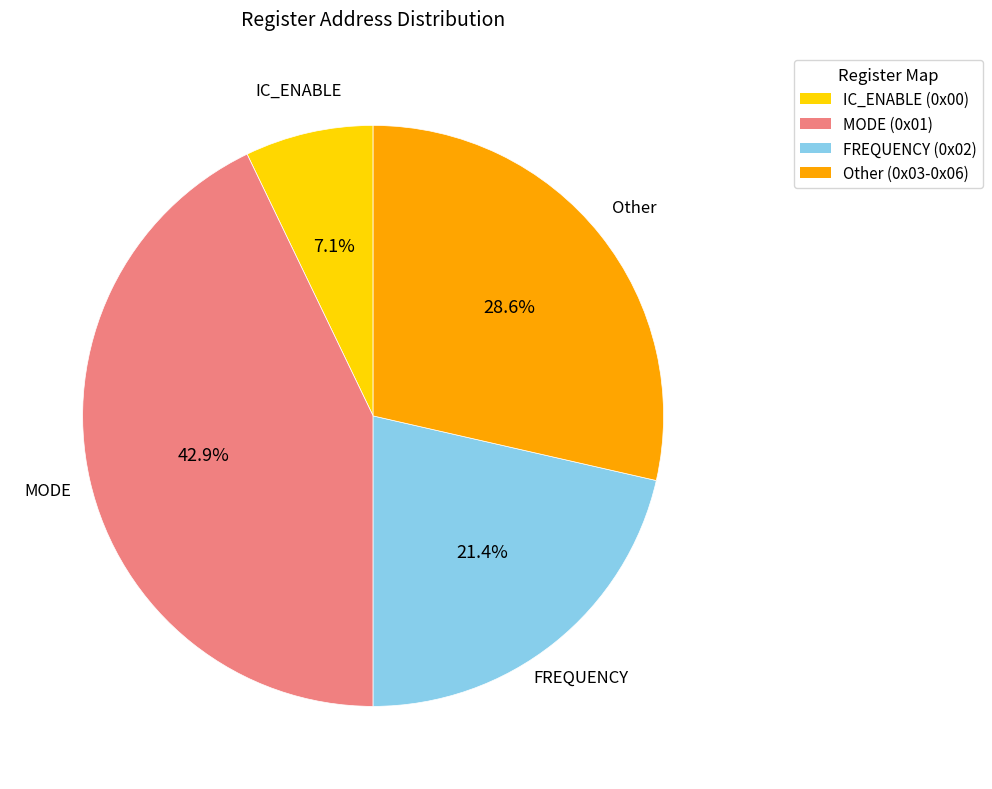

What percentage is NOT represented by MODE (0x01)?

57.1%